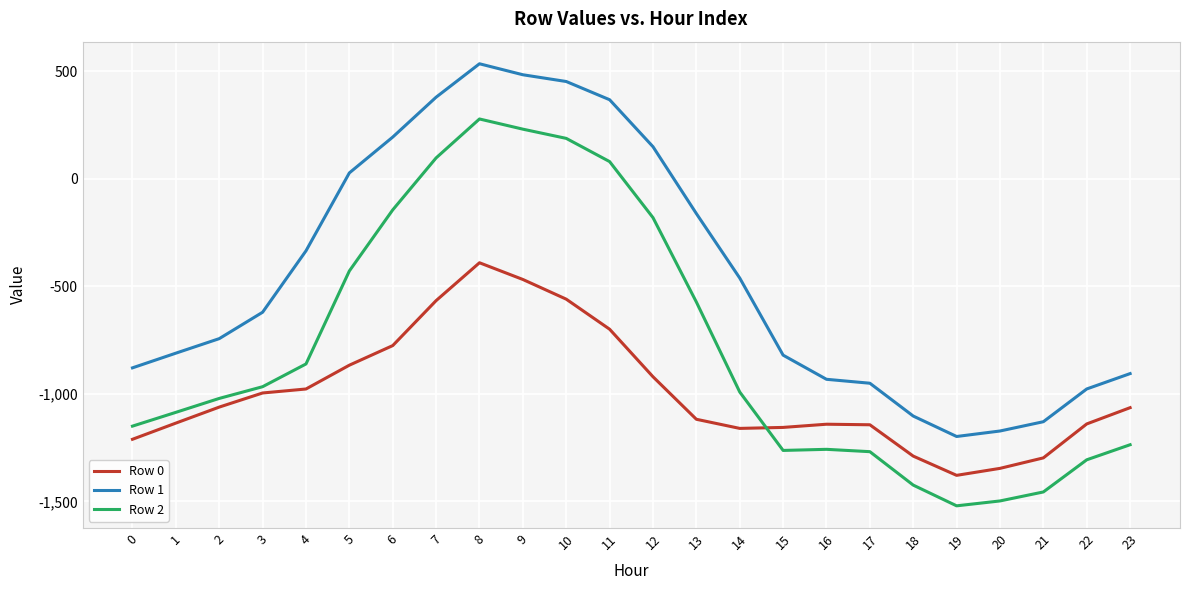

At which label does Row 0 first exceed -1064?

2